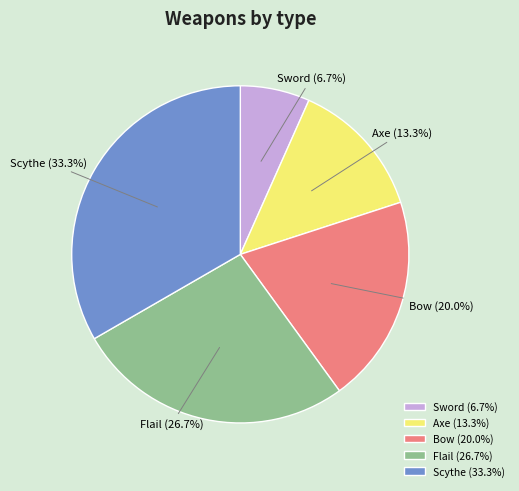

How many segments does this pie chart have?

5